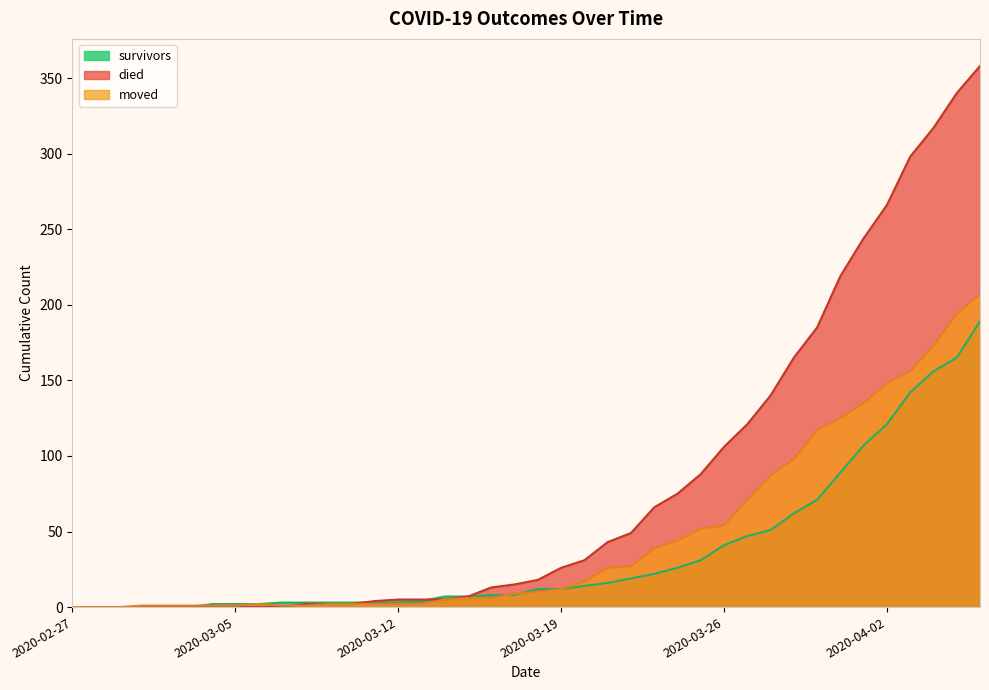

Which series changed the most between 2020-03-22 and 2020-04-02?

died